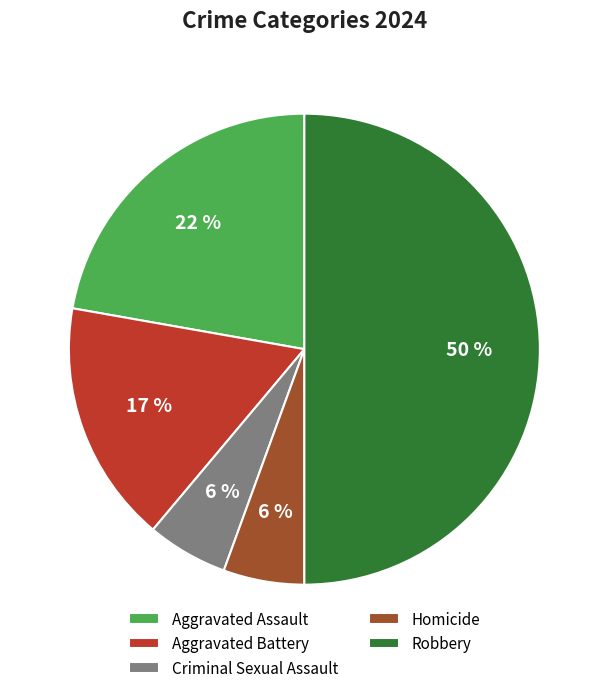

The Homicide slice represents 6% of the pie. True or false?

True